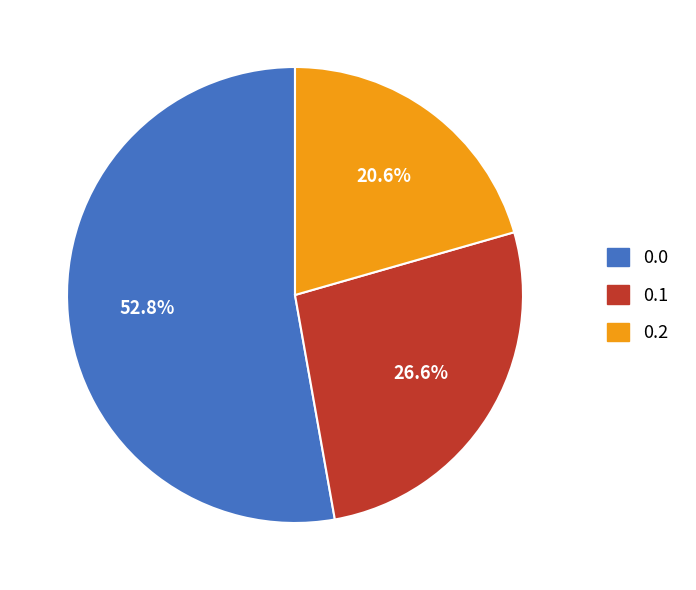

What is the ratio of the value at 0.0 to the value at 0.2?

2.6